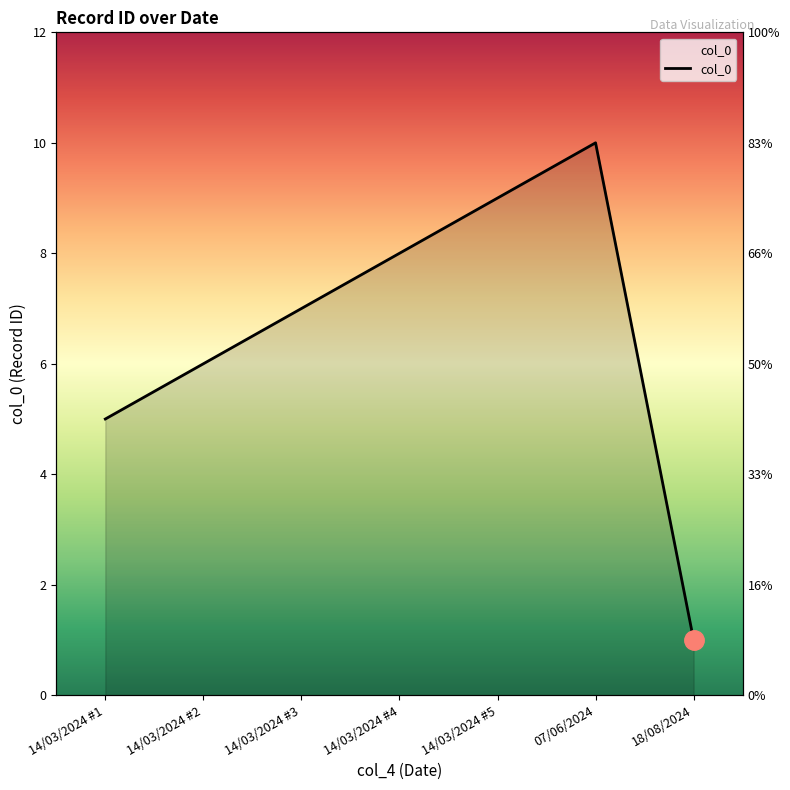

Where is the first local maximum?

07/06/2024